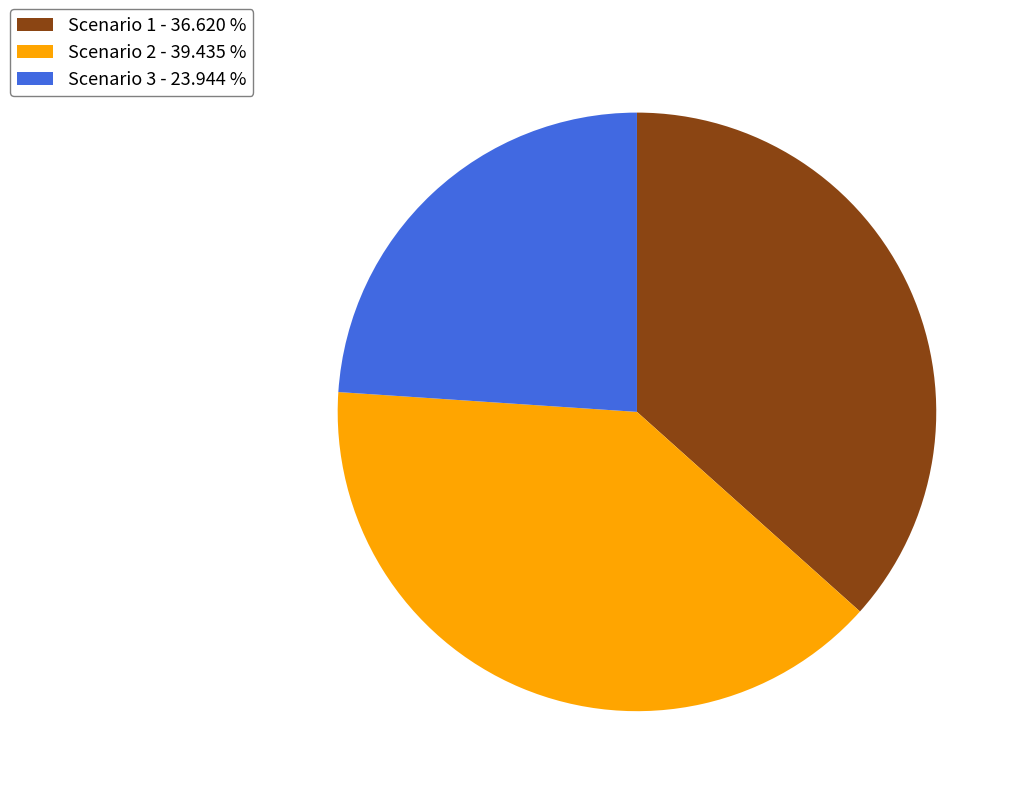

Approximately how many times larger is the value at Scenario 3 - 23.944 % compared to Scenario 1 - 36.620 %?

0.7